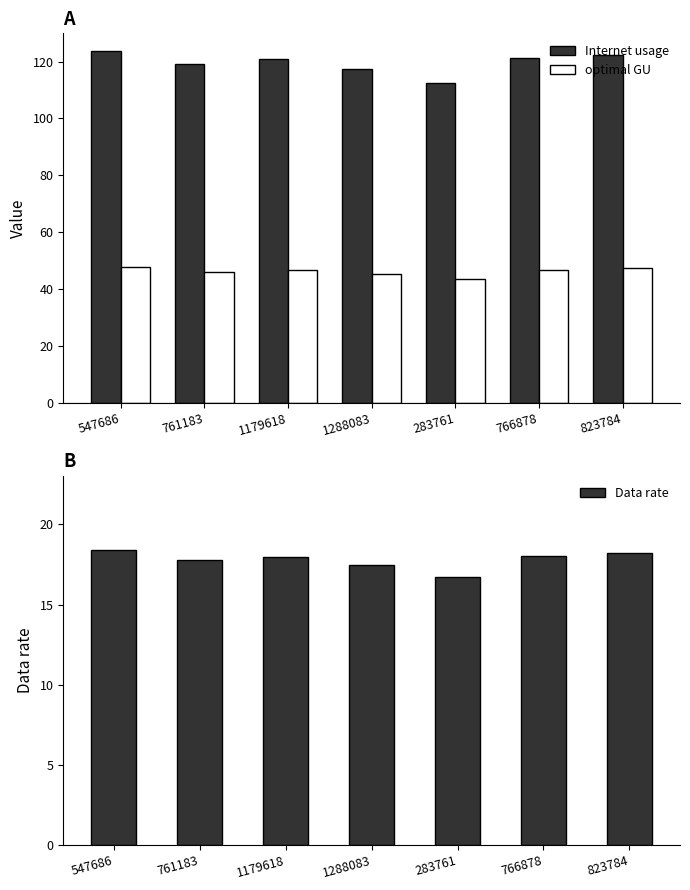

Which category has the lowest value in the Data rate series?

283761